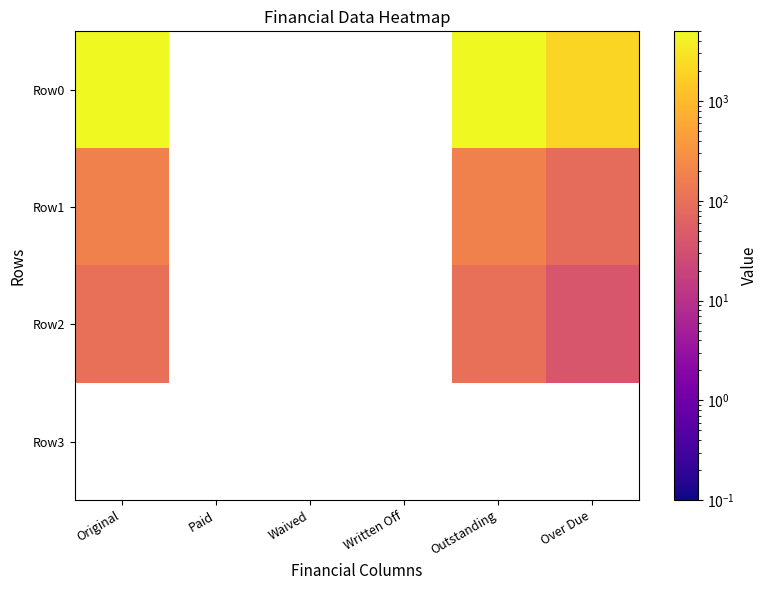

Rank the series at Paid from lowest to highest value.

Row0, Row1, Row2, Row3